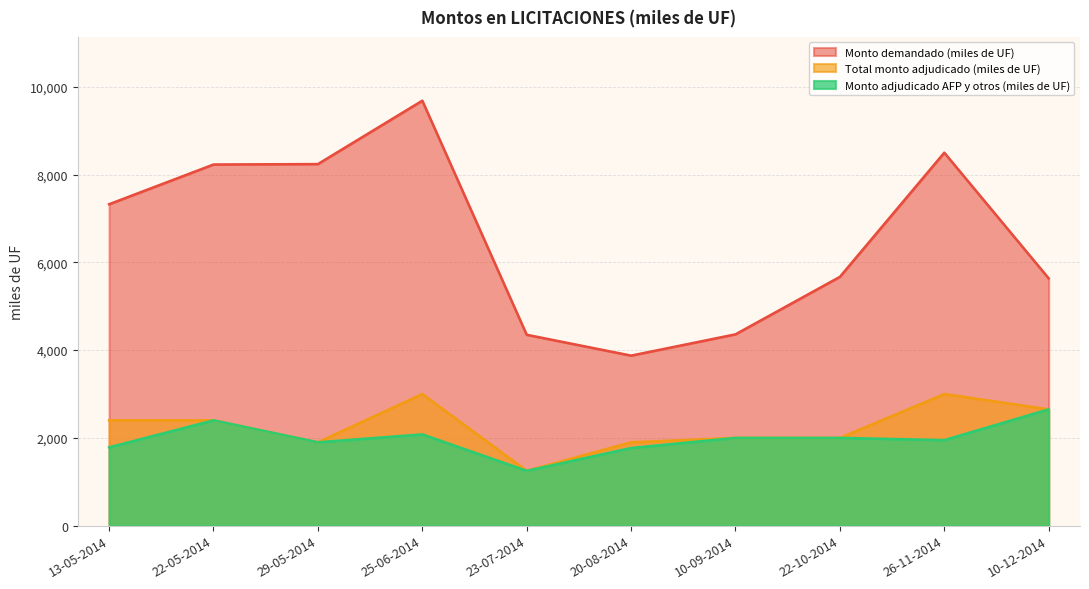

Count the number of categories in the chart.

10